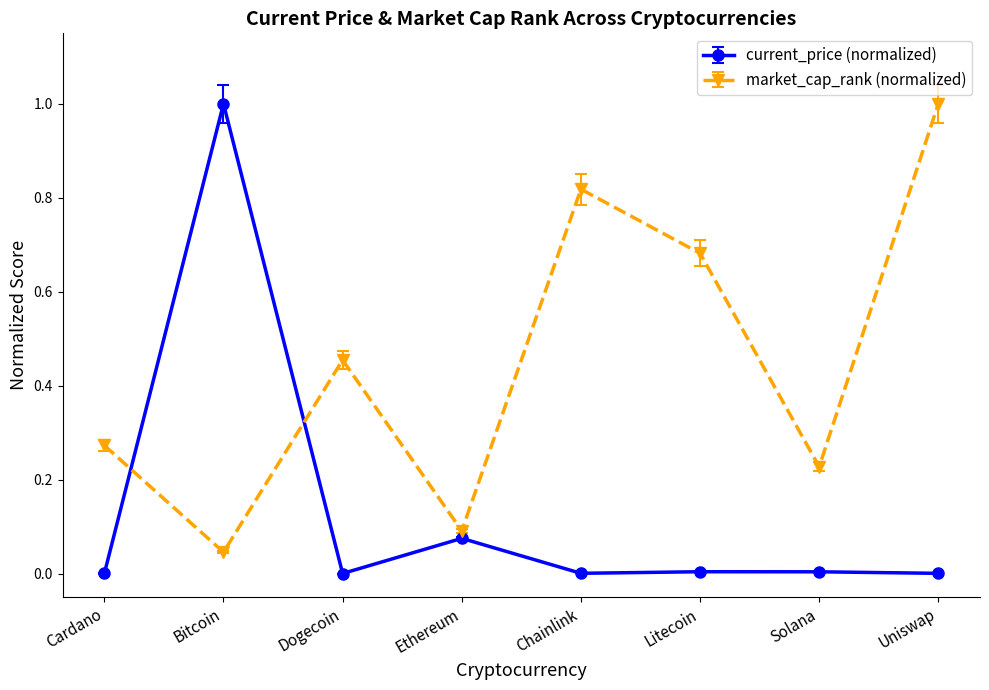

What is the label of the 1st point from the right?

Uniswap